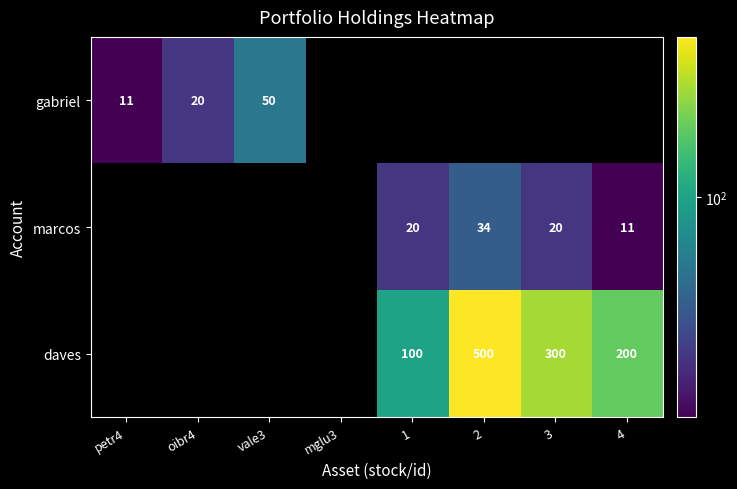

What is the difference between the daves values at 2 and 1?

400